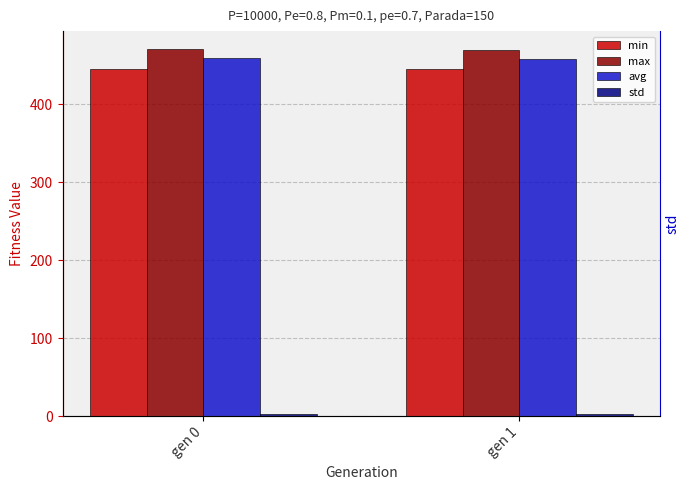

Rank the categories by std value from highest to lowest.

gen 0, gen 1